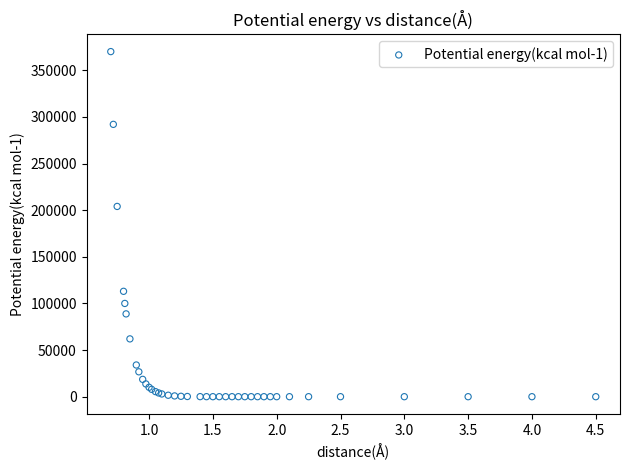

What Y value in the scatter plot is closest to 185004?

204000.0